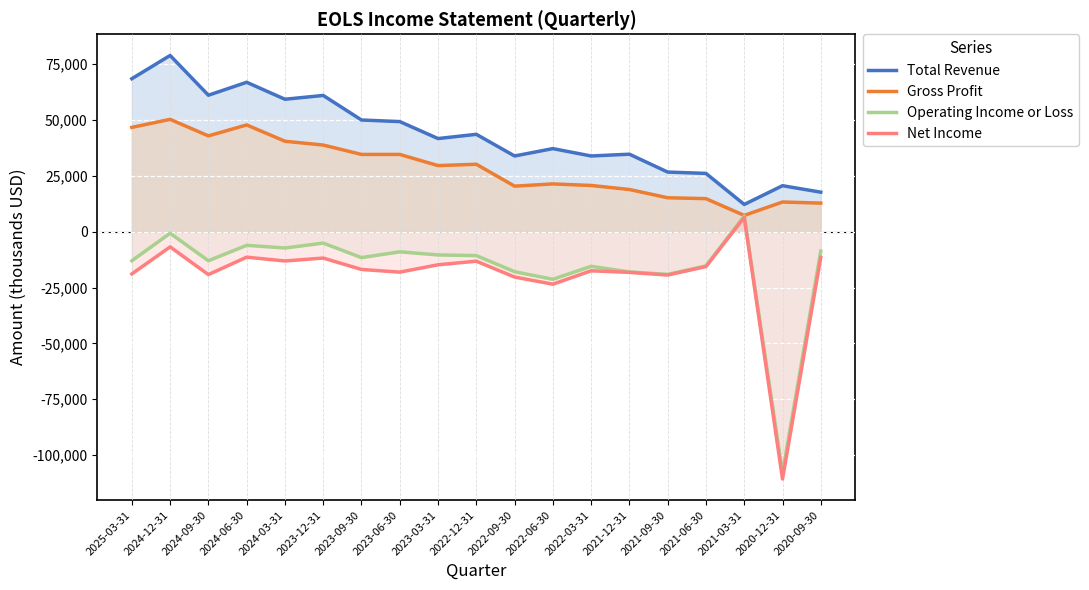

What is the total value across all series at 2025-03-31?

83300